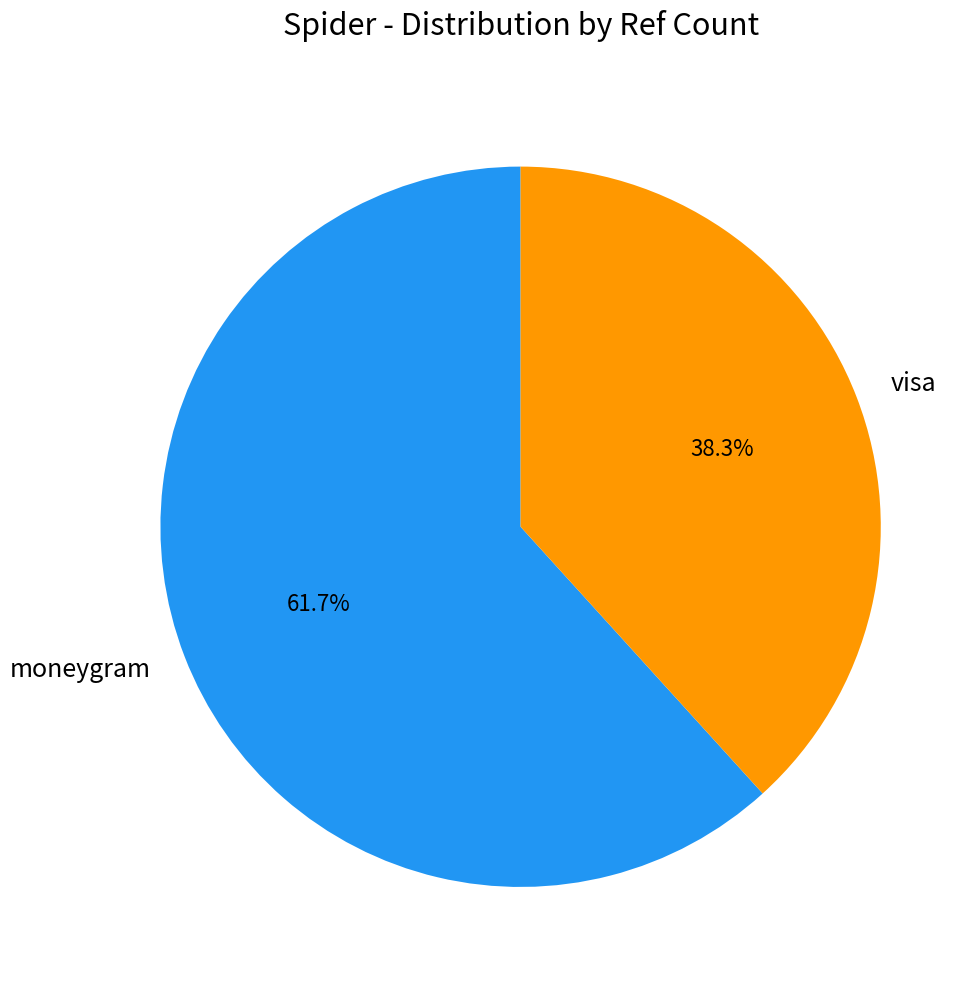

Which slice is the smallest?

visa